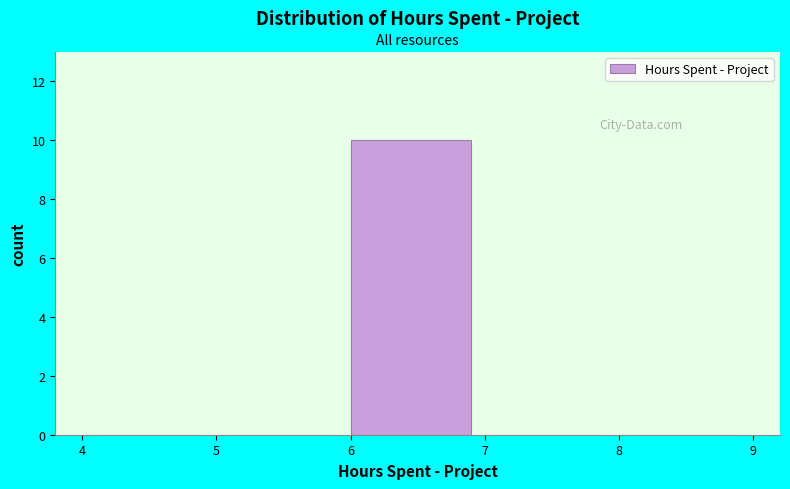

Over which range of the x-axis is the bar tallest?

6 to 7